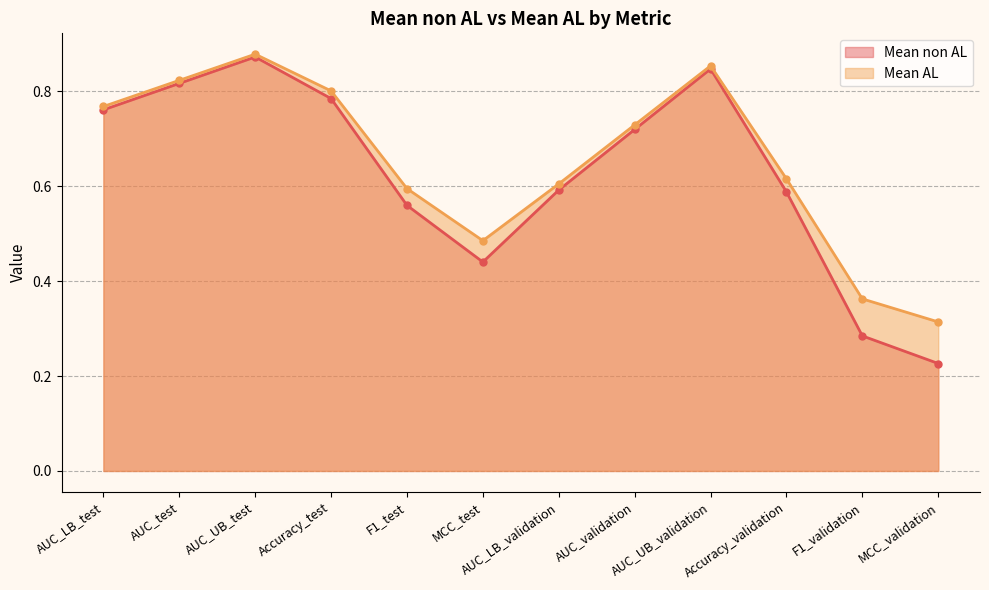

At how many categories does at least one series exceed 0?

12